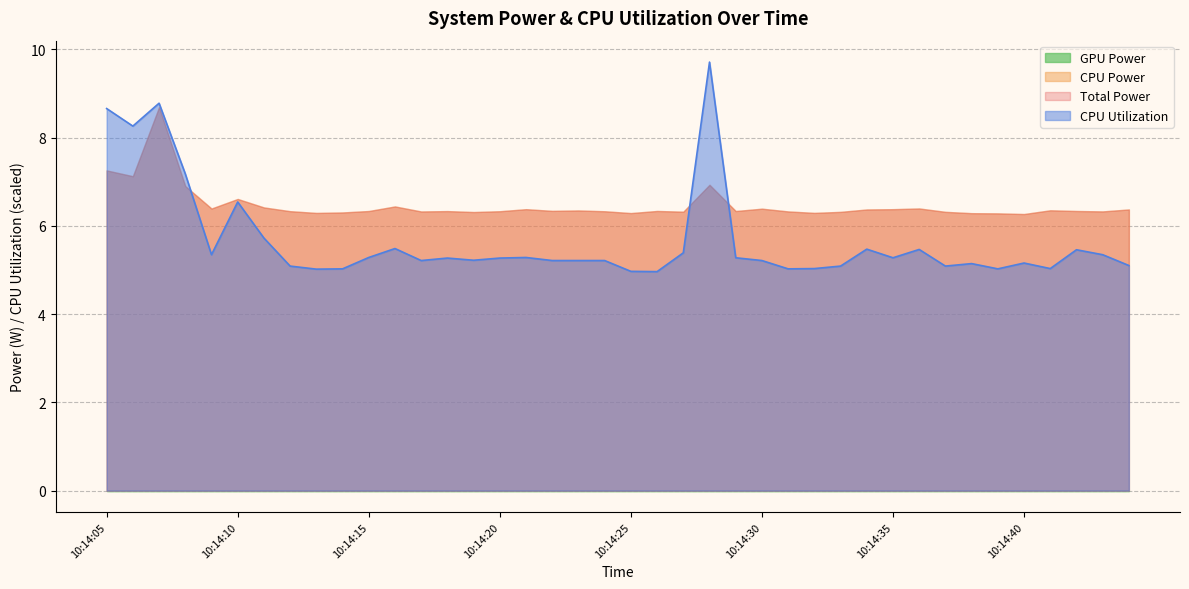

What are all the series names shown in the legend?

Total Power, CPU Power, CPU Utilization, GPU Power